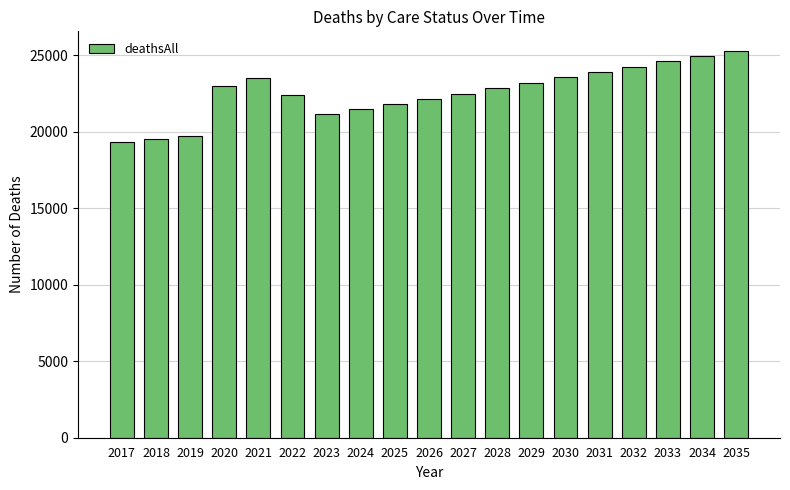

What is the value of the 12th bar from the left?

22848